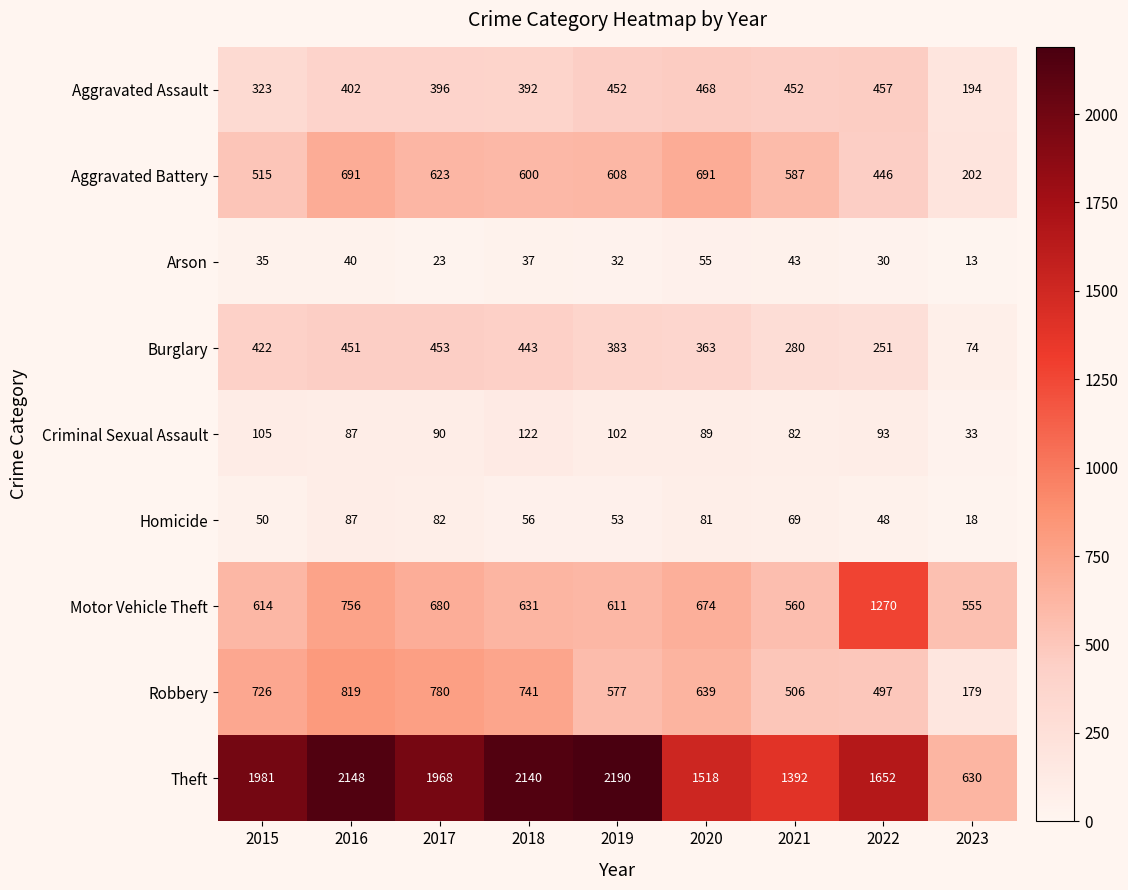

What is the minimum value shown in the chart?

13